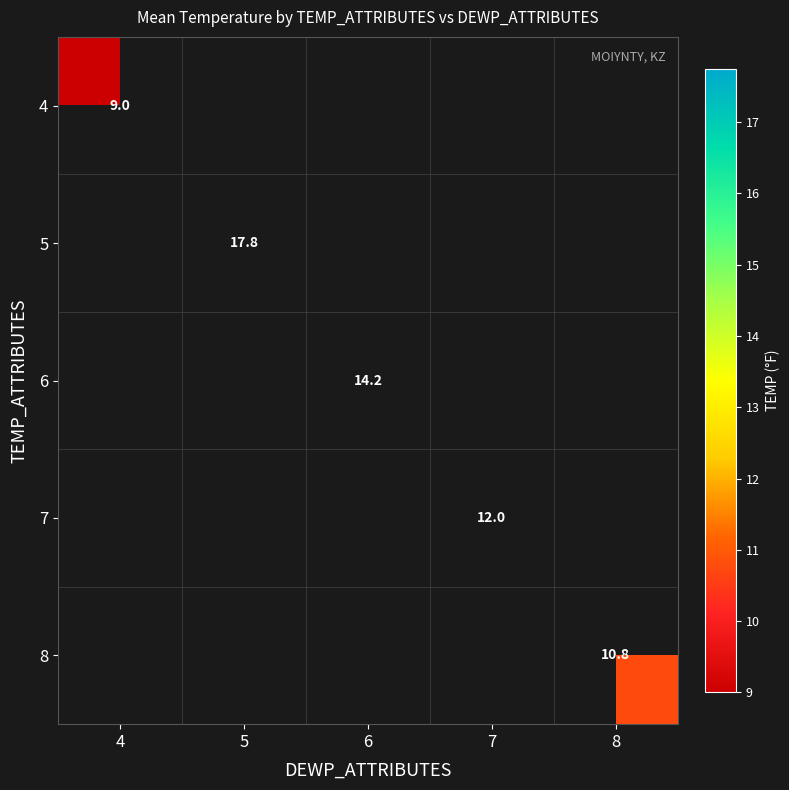

What is the minimum value shown in the chart?

9.0